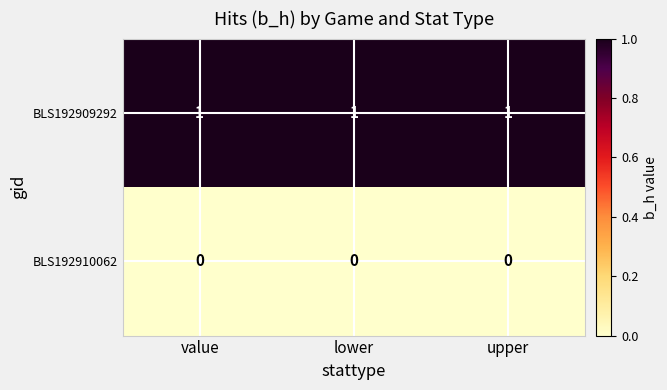

Is it true that BLS192909292 equals 1 at upper?

True